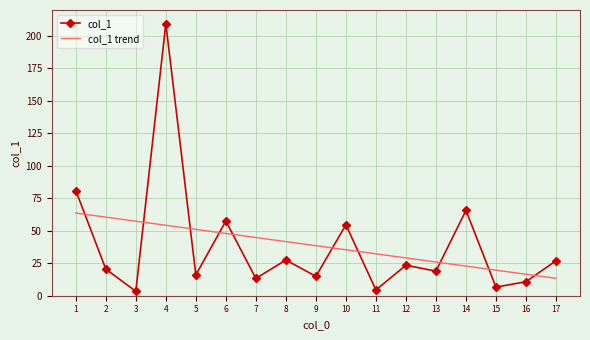

List the labels in order of value, smallest first.

3, 11, 15, 16, 7, 9, 5, 13, 2, 12, 17, 8, 10, 6, 14, 1, 4